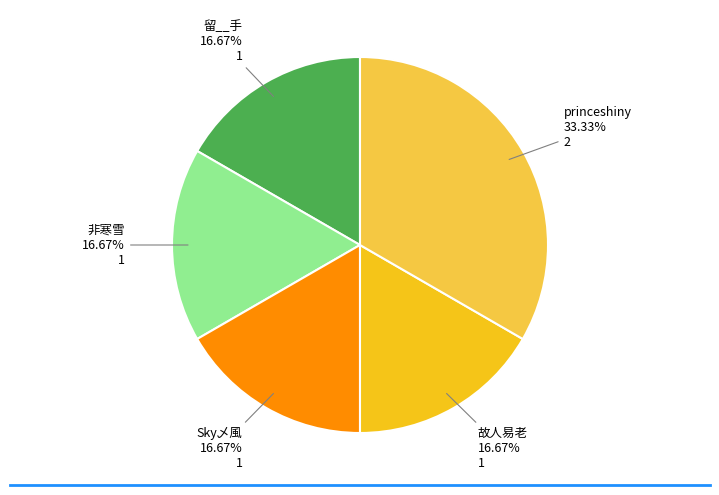

What percentage is the Sky乄風 slice, to the nearest percent?

17%